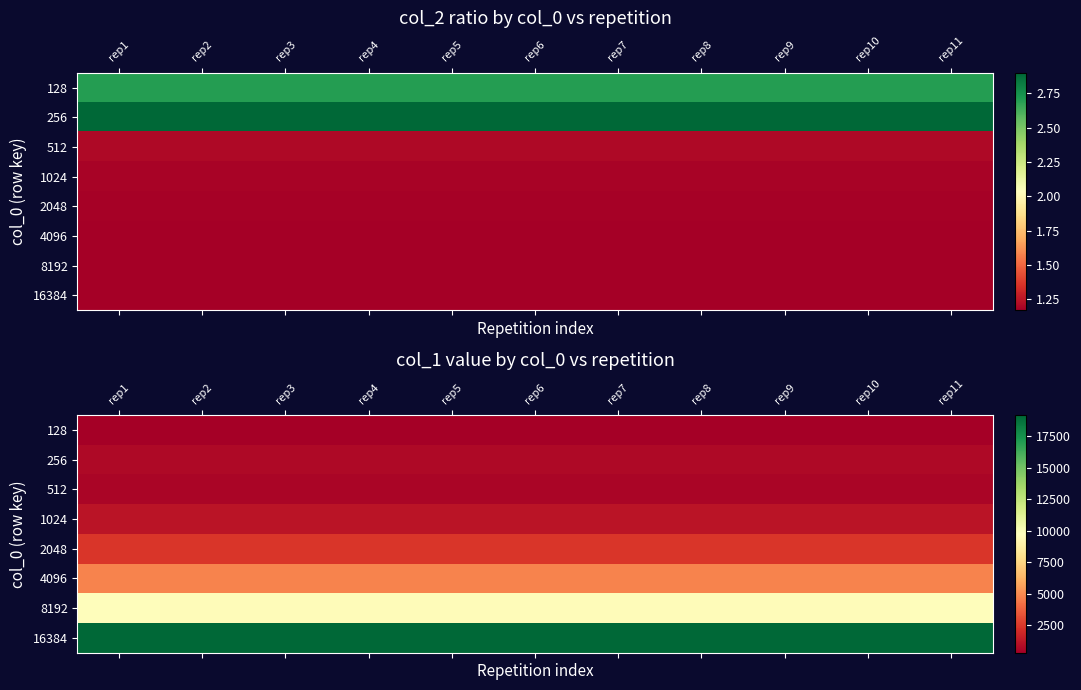

What is the difference between the highest and lowest values at rep5?

18824